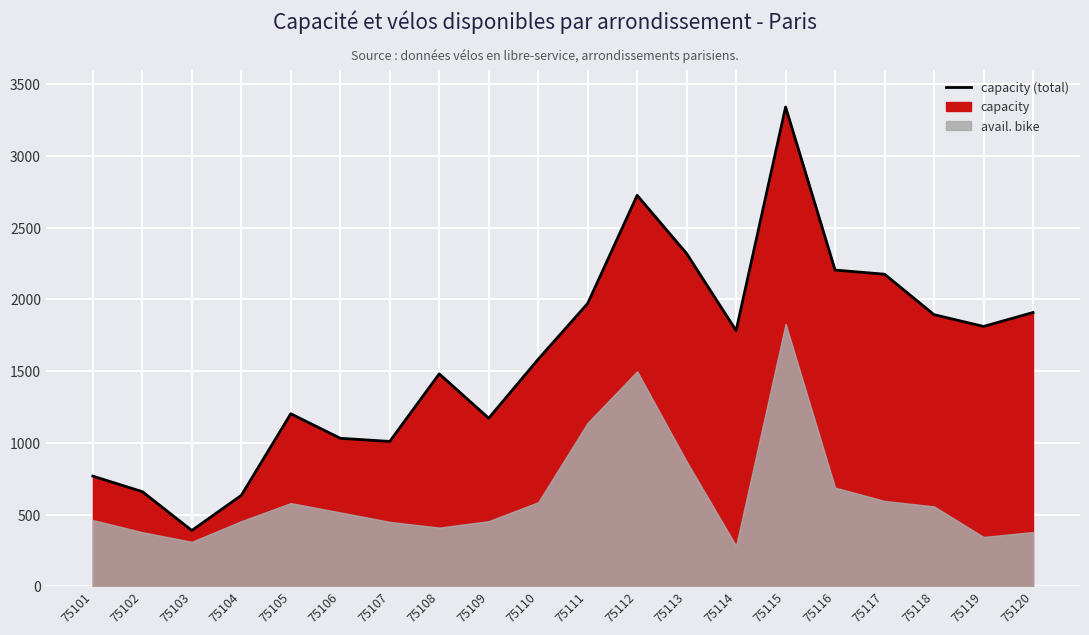

Reading left to right, extract all data points from this chart.

768	660	389	634	1203	1032	1010	1481	1172	1583	1972	2726	2320	1783	3342	2205	2176	1894	1812	1909